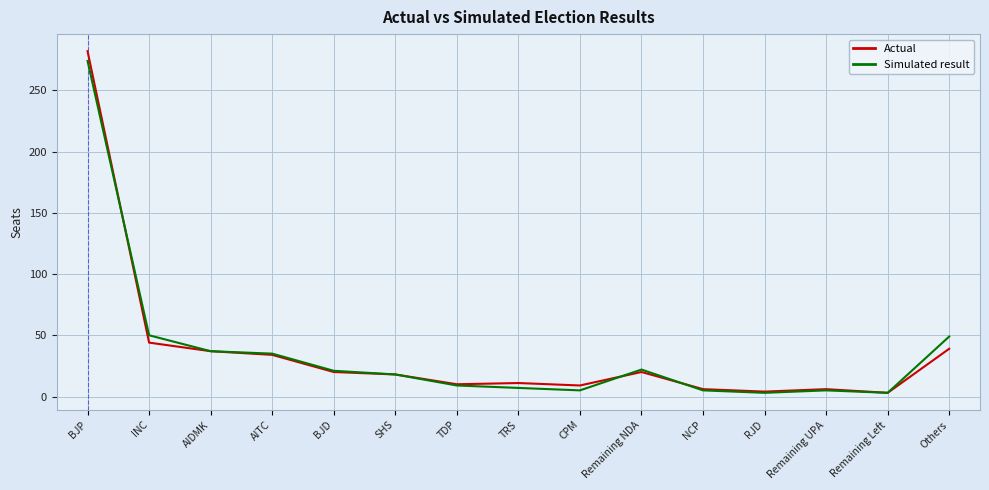

What is the difference between the maximum and minimum values in the Simulated result series?

271